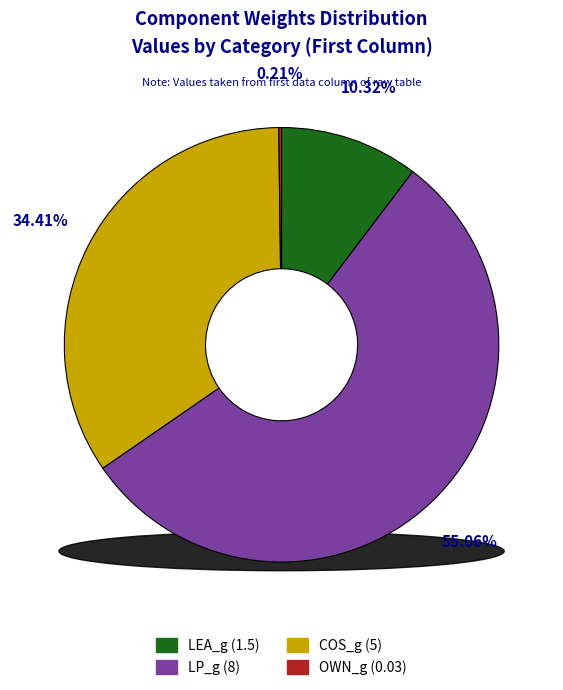

What percentage is the COS_g slice, to the nearest percent?

34%